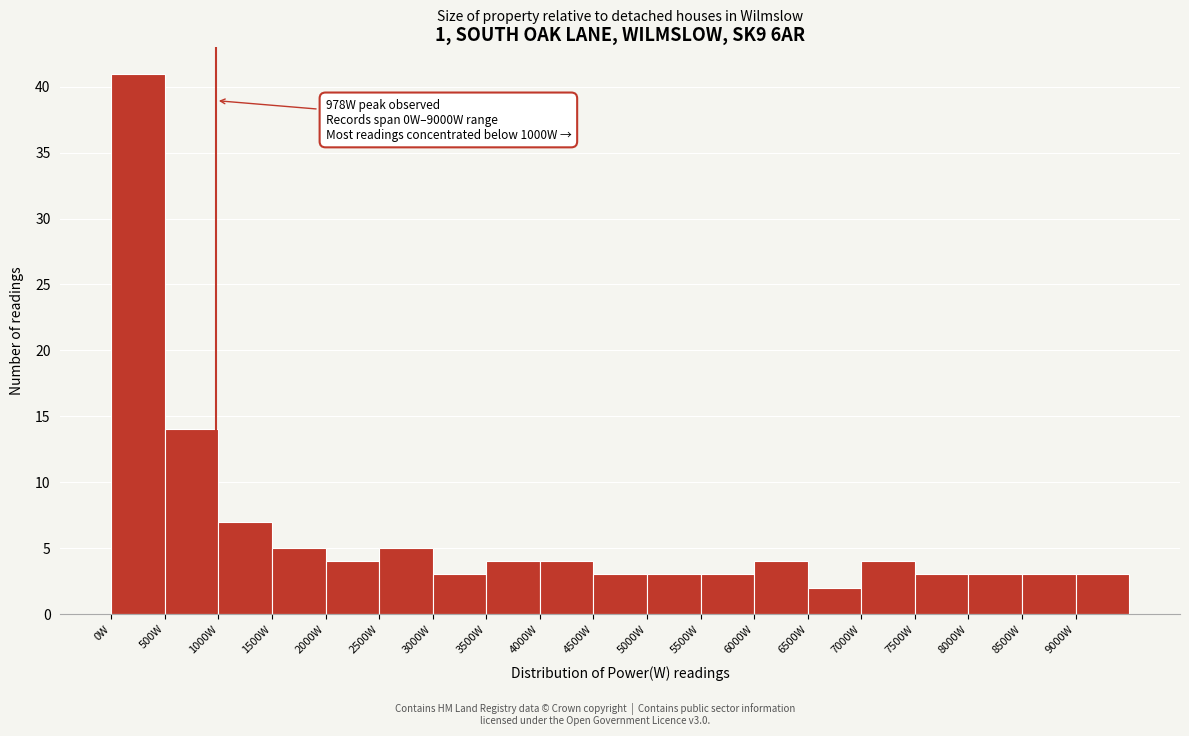

Which range on the x-axis has the tallest bar?

0 to 500